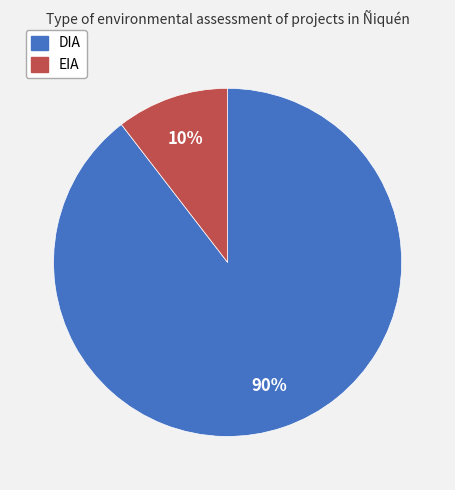

Which category has the biggest portion of the pie?

DIA